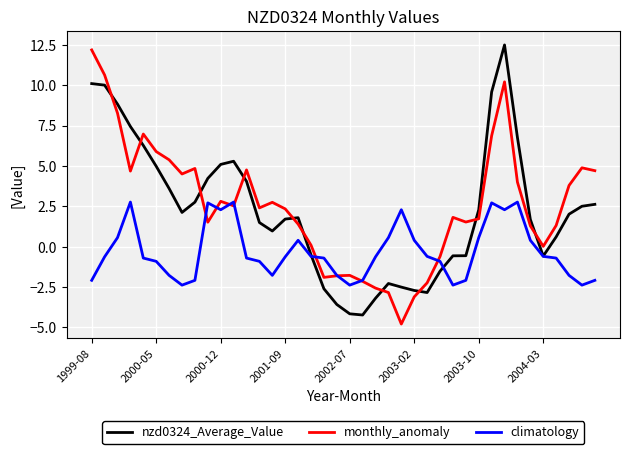

Which series ends up on top after the final intersection of monthly_anomaly and nzd0324_Average_Value?

monthly_anomaly